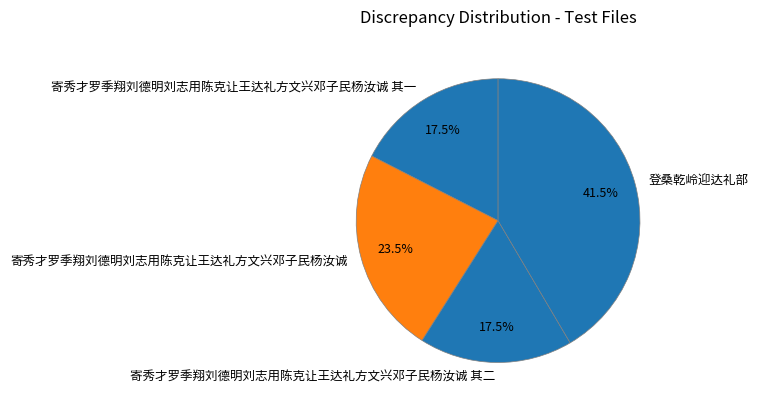

How many slices are in this pie chart?

4